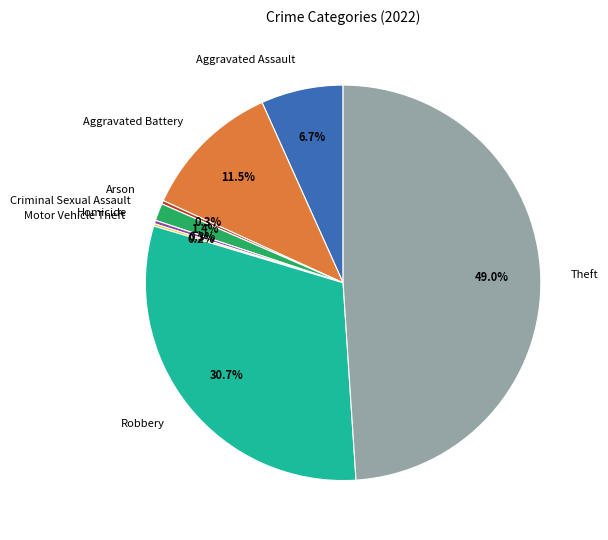

Does any single category account for the majority?

No